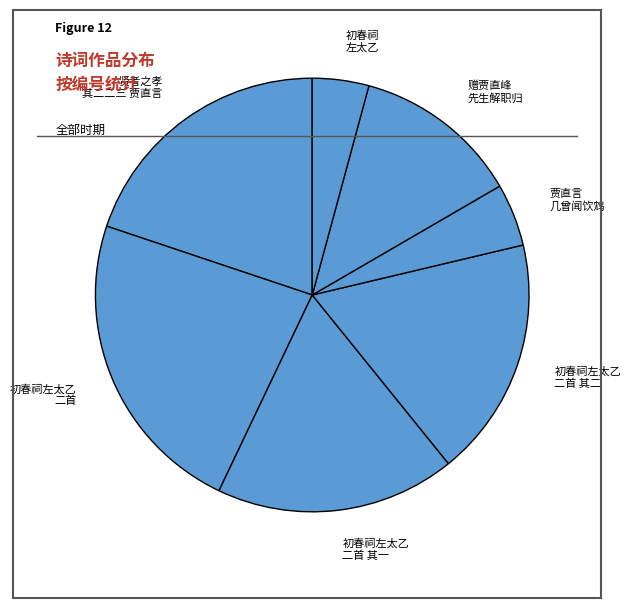

The 贤者之孝 其二二三 贾直言 slice represents 5% of the pie. True or false?

False